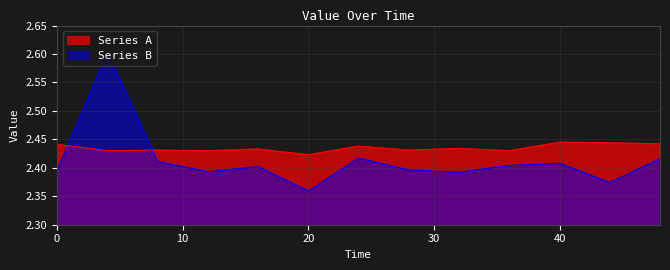

How many series are shown in this chart?

2